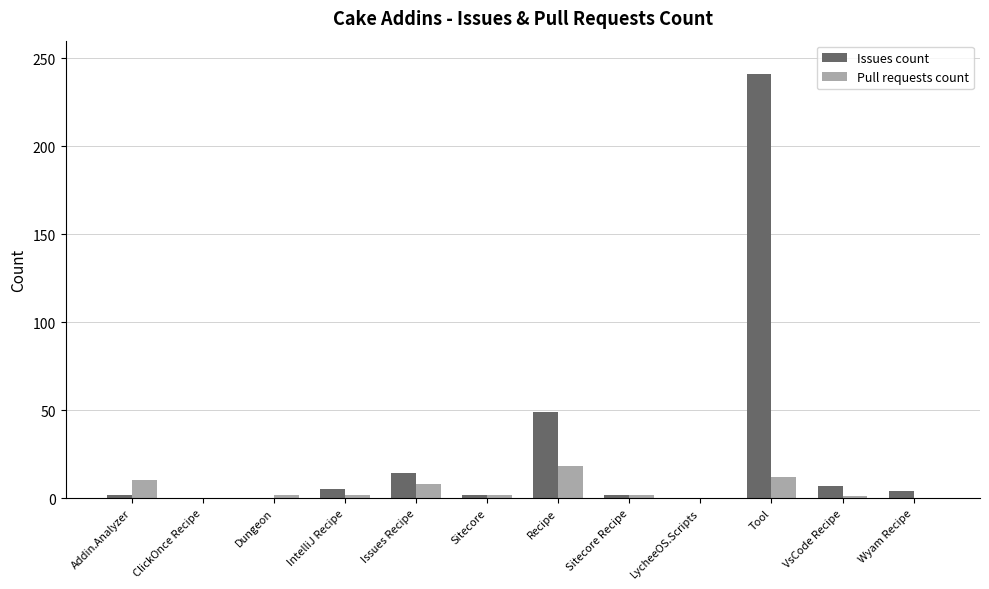

What is the maximum value for Pull requests count?

18